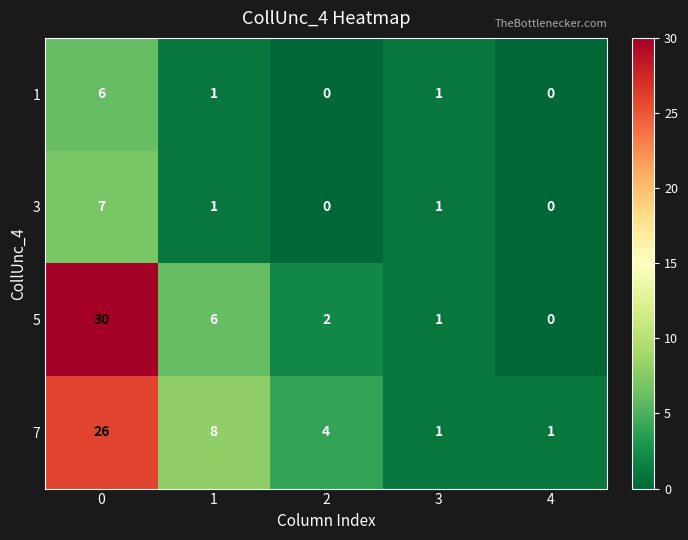

True or false: 5 has a value of 30 at 0.

True